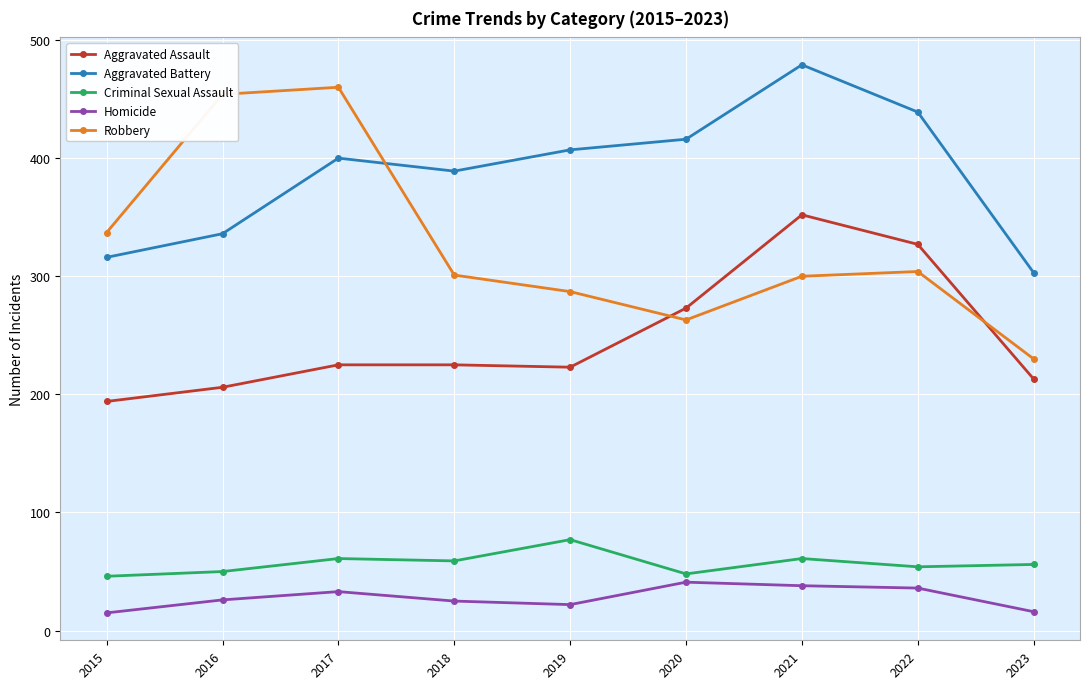

Is it true that Aggravated Battery equals 303 at 2023?

True